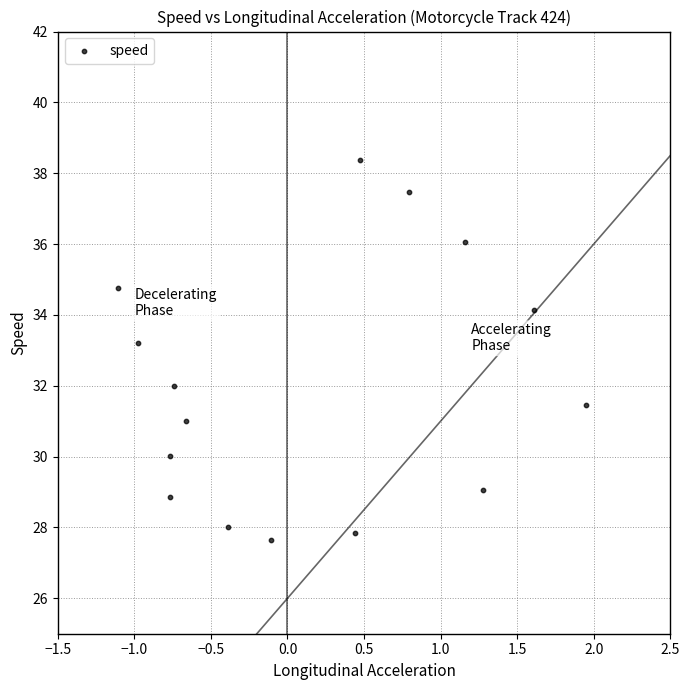

What is the range of X values (max minus min)?

3.1